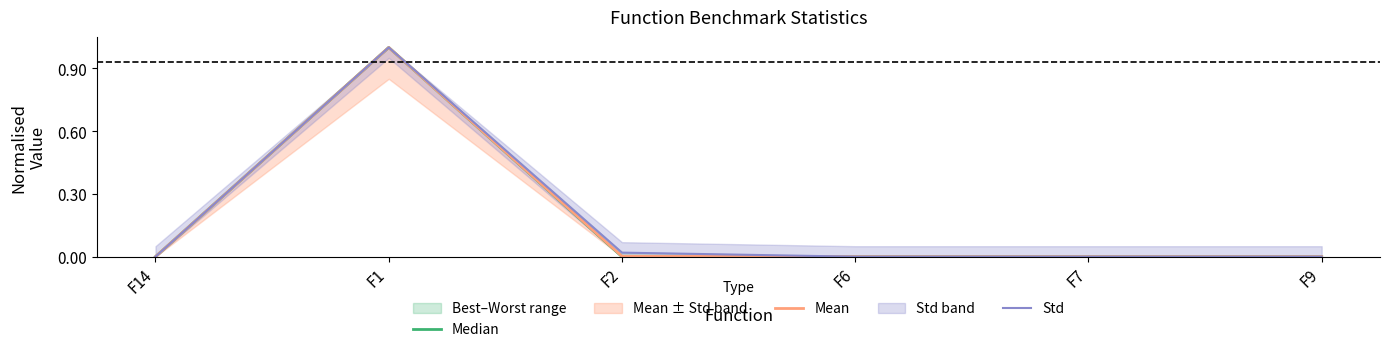

What is the average value of the Median series?

0.2